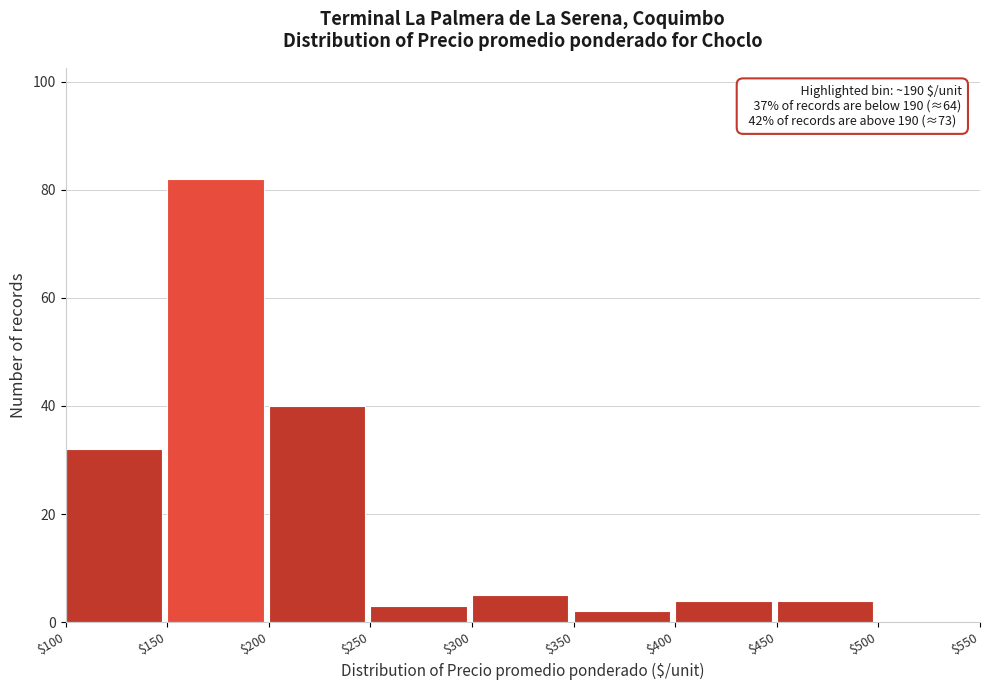

Which range on the x-axis has the tallest bar?

$150 to $200